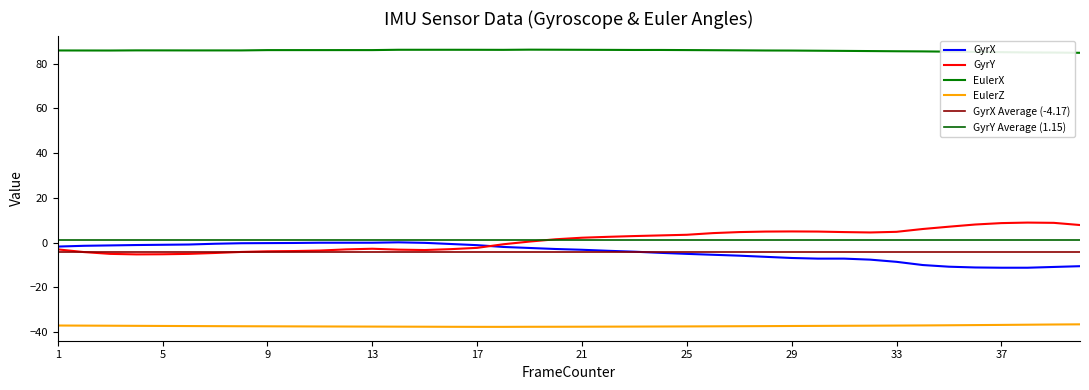

Rank the series by their maximum value, from highest to lowest.

EulerX, GyrY, GyrX, EulerZ